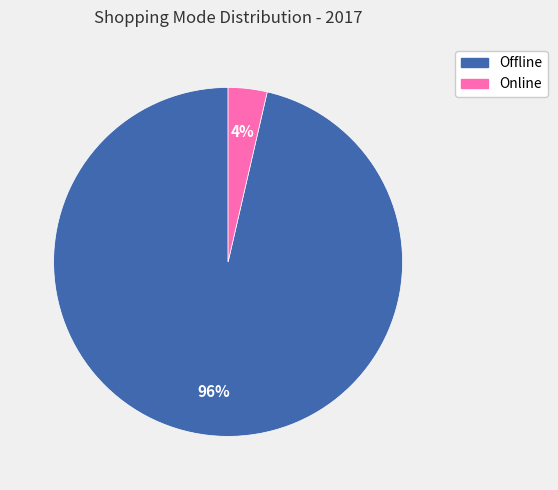

Which slice is the smallest?

Online